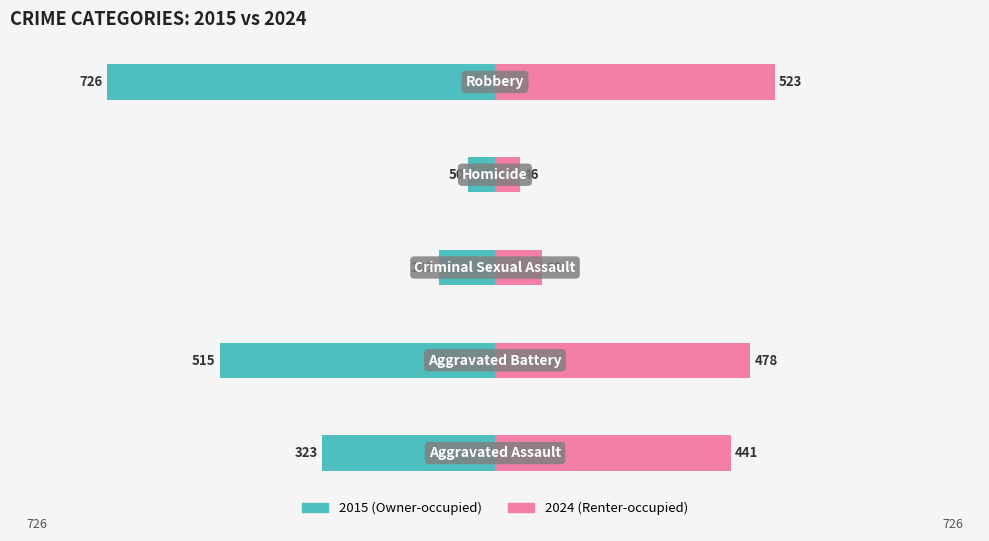

What is the total value across all series at 2?

-17